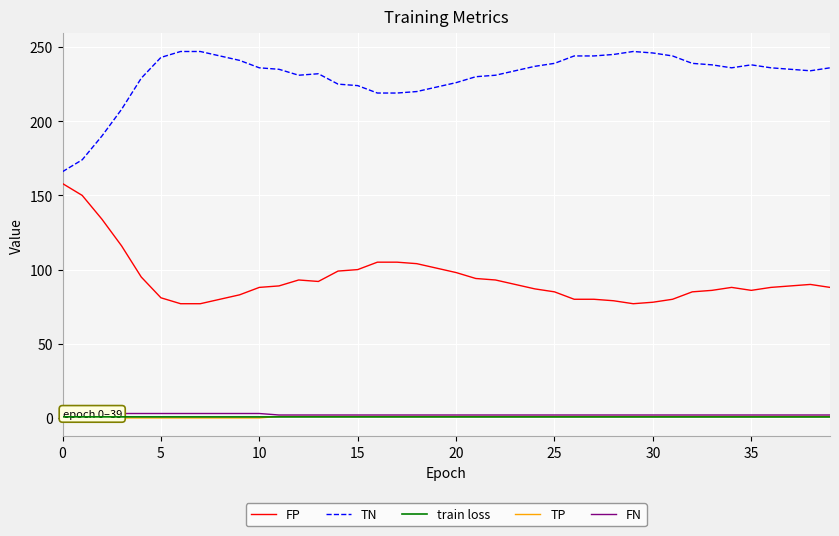

True or false: TN and FP cross at least once.

False